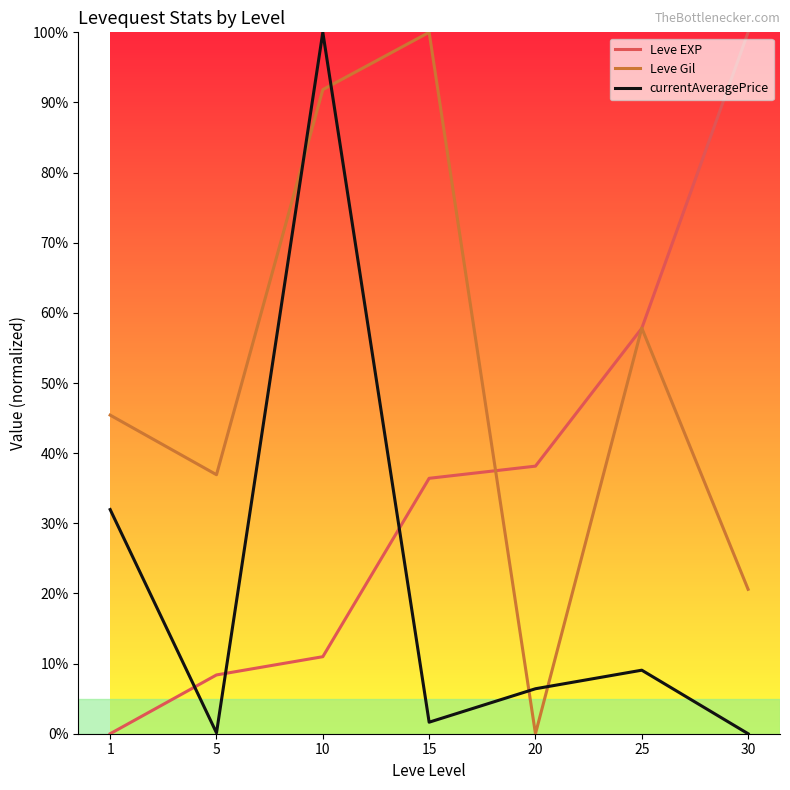

Which series has the largest total across all categories?

Leve Gil